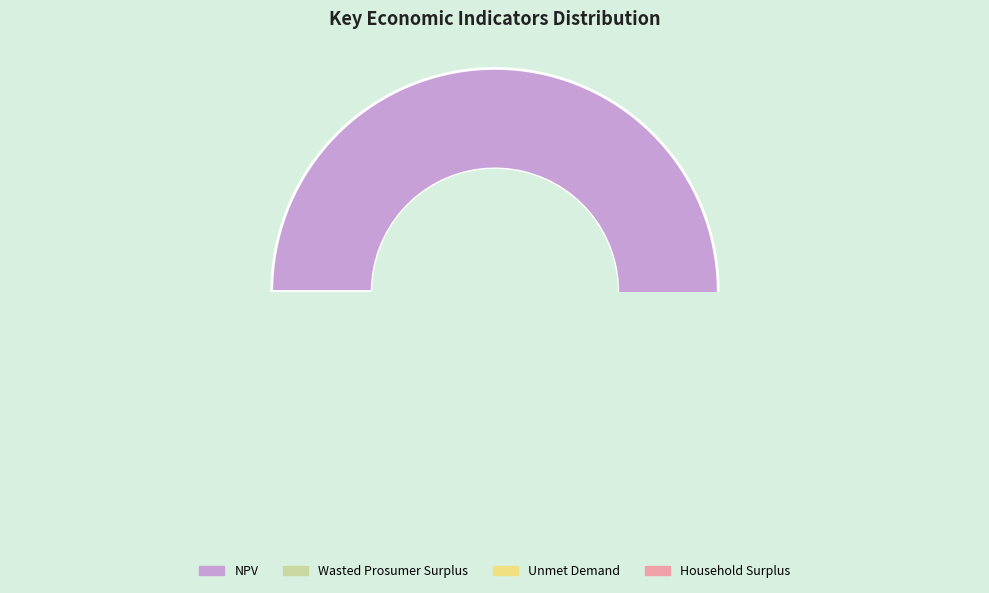

What is the change in value from NPV to Household Surplus?

-5096553.8